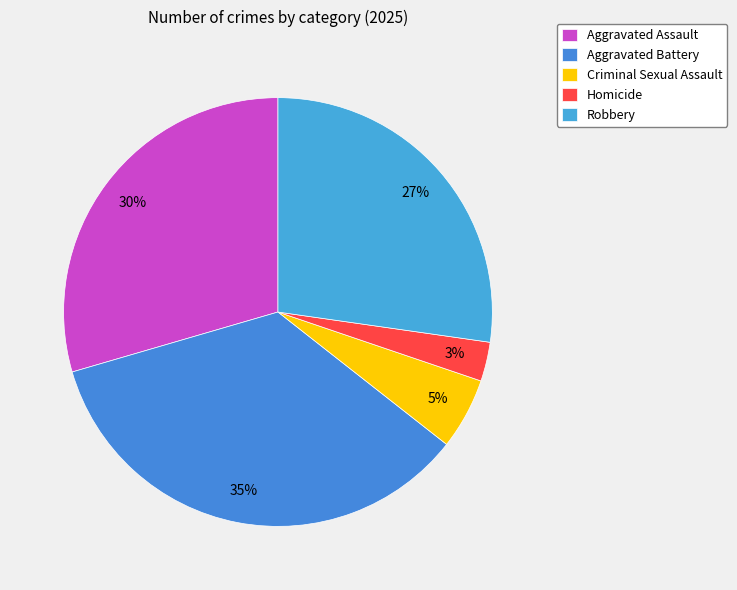

What percentage is the Aggravated Assault slice, to the nearest percent?

30%